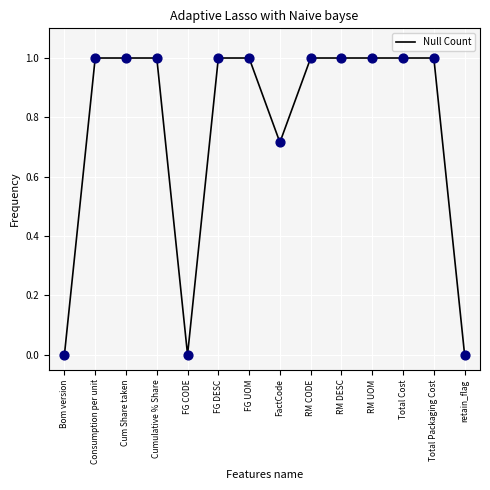

What is the ratio of the value at RM DESC to the value at Consumption per unit?

1.0